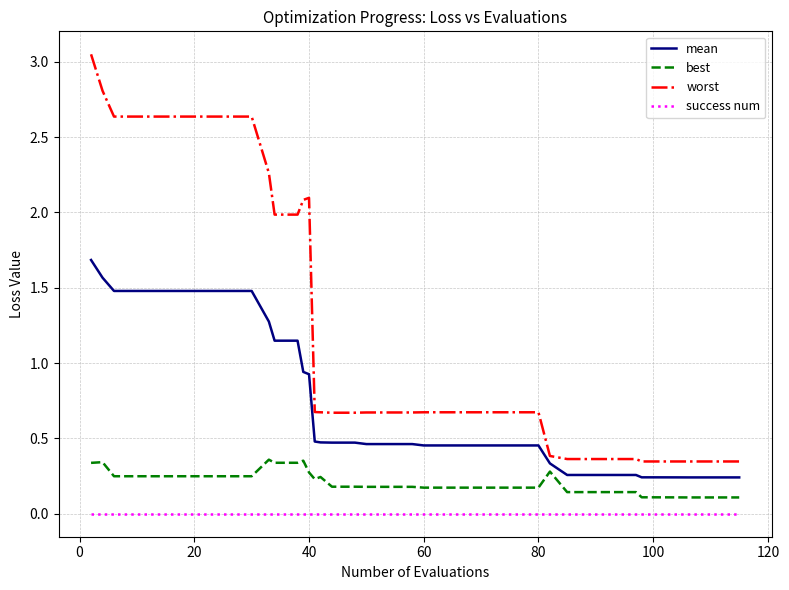

What are all the series names shown in the legend?

mean, best, worst, success num